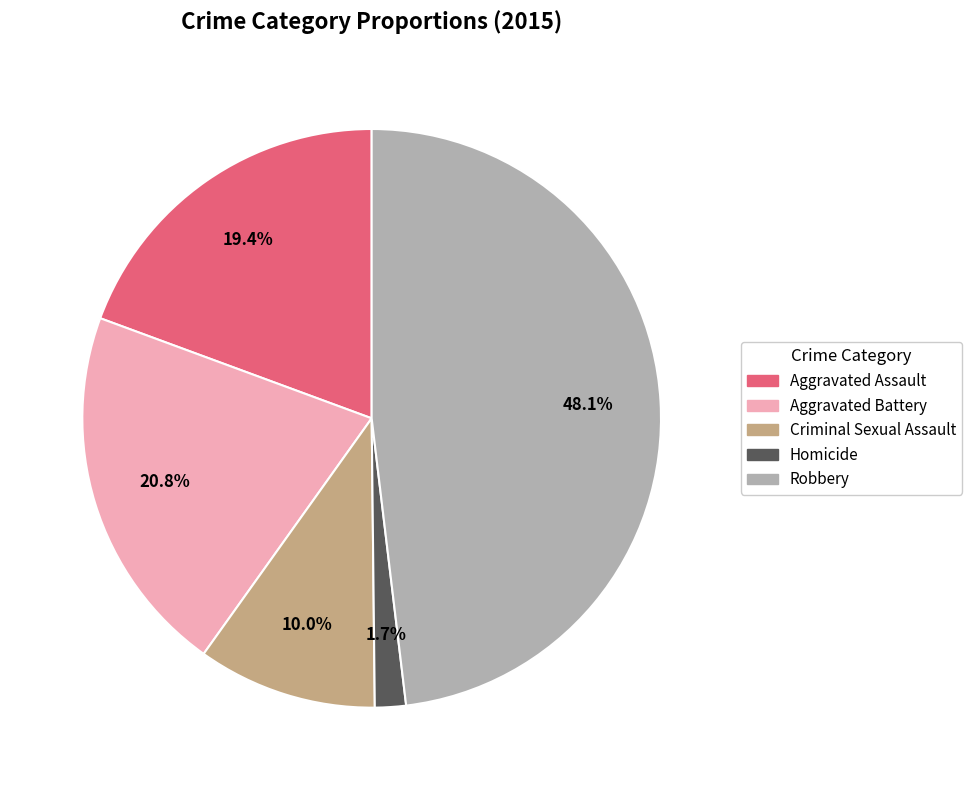

True or false: Robbery accounts for 55% of the total.

False